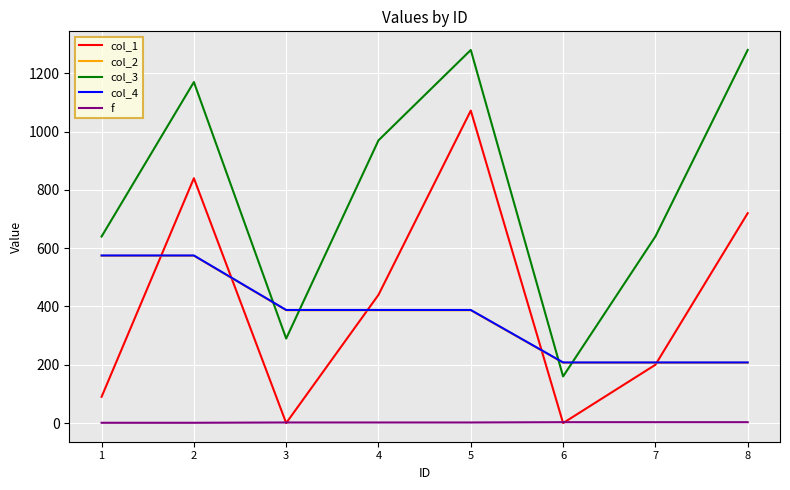

What is the highest value of the col_1 series?

1072